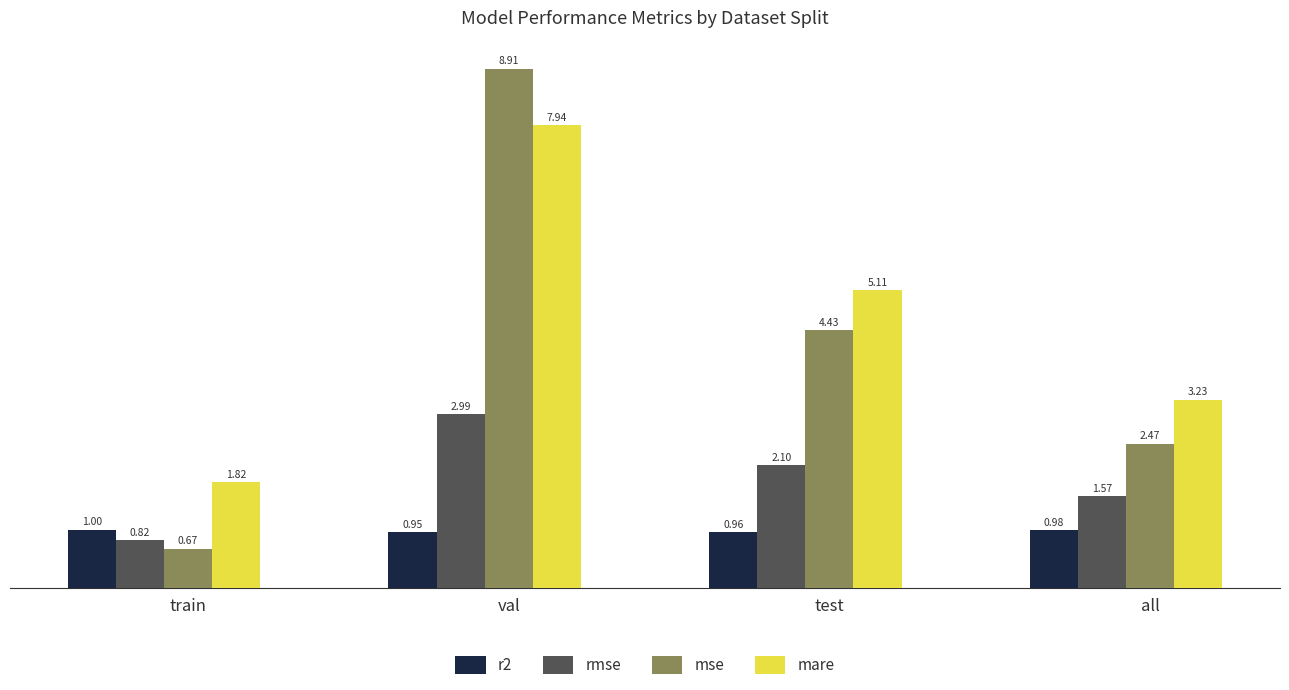

What is the label of the 2nd bar from the right?

test